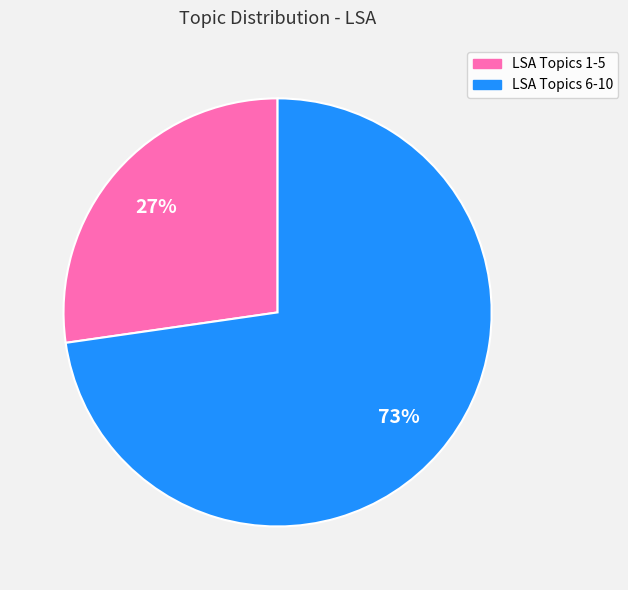

Rank the categories by value from lowest to highest.

LSA Topics 1-5, LSA Topics 6-10